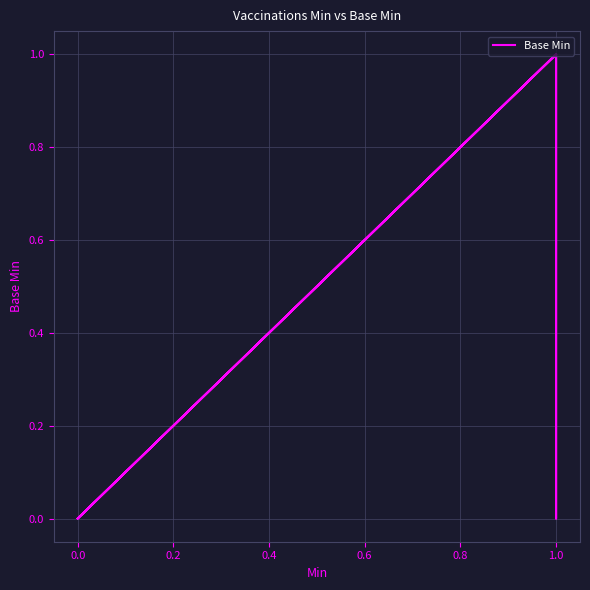

How many positive values are there?

3